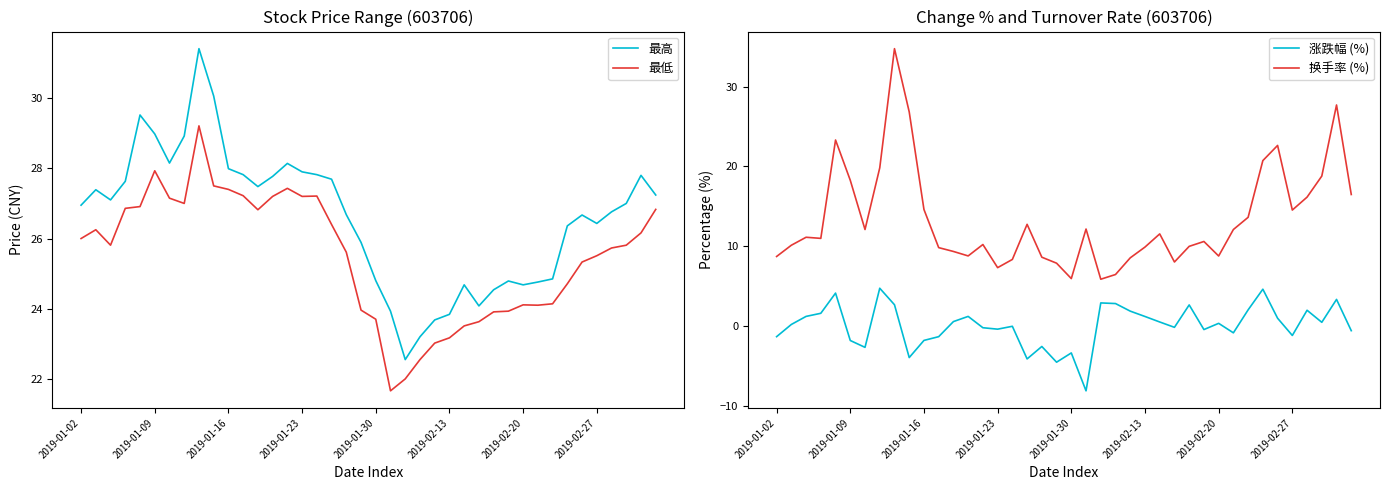

Reading left to right, extract all data points from this chart.

最高: 26.9	27.4	27.1	27.6	29.5	29.0	28.1	28.9	31.4	30.1	28.0	27.8	27.5	27.8	28.1	27.9	27.8	27.7	26.7	25.9	24.8	23.9	22.6	23.2	23.7	23.8	24.7	24.1	24.5	24.8	24.7	24.8	24.9	26.4	26.7	26.4	26.8	27.0	27.8	27.2
最低: 26.0	26.2	25.8	26.9	26.9	27.9	27.1	27.0	29.2	27.5	27.4	27.2	26.8	27.2	27.4	27.2	27.2	26.4	25.6	24.0	23.7	21.7	22.0	22.6	23.0	23.2	23.5	23.6	23.9	23.9	24.1	24.1	24.1	24.7	25.3	25.5	25.7	25.8	26.2	26.8
涨跌幅 (%): -1.3	0.2	1.2	1.6	4.1	-1.8	-2.7	4.7	2.7	-4.0	-1.8	-1.3	0.6	1.2	-0.2	-0.4	-0.0	-4.1	-2.6	-4.5	-3.4	-8.1	2.9	2.8	1.9	1.2	0.5	-0.2	2.6	-0.5	0.3	-0.9	2.0	4.6	1.0	-1.2	2.0	0.5	3.3	-0.6
换手率 (%): 8.7	10.1	11.1	11.0	23.3	18.3	12.1	19.8	34.8	26.8	14.6	9.8	9.3	8.8	10.2	7.3	8.3	12.7	8.6	7.9	5.9	12.2	5.9	6.5	8.5	9.9	11.5	8.0	10.0	10.6	8.8	12.1	13.6	20.7	22.6	14.5	16.1	18.8	27.7	16.5